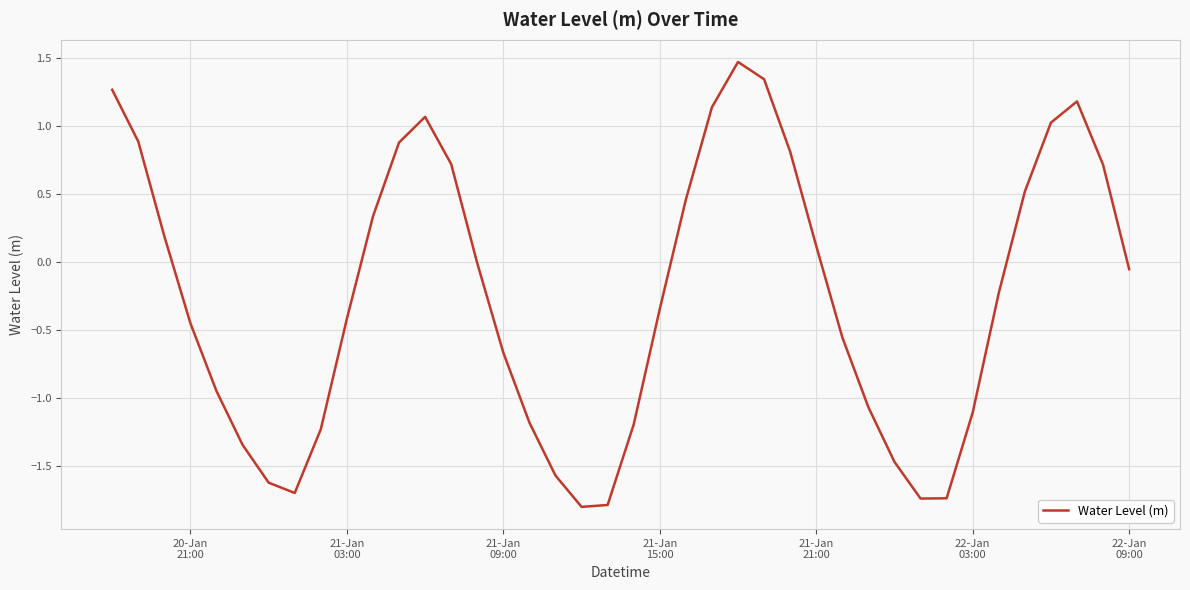

What is the maximum value shown in the chart?

1.5